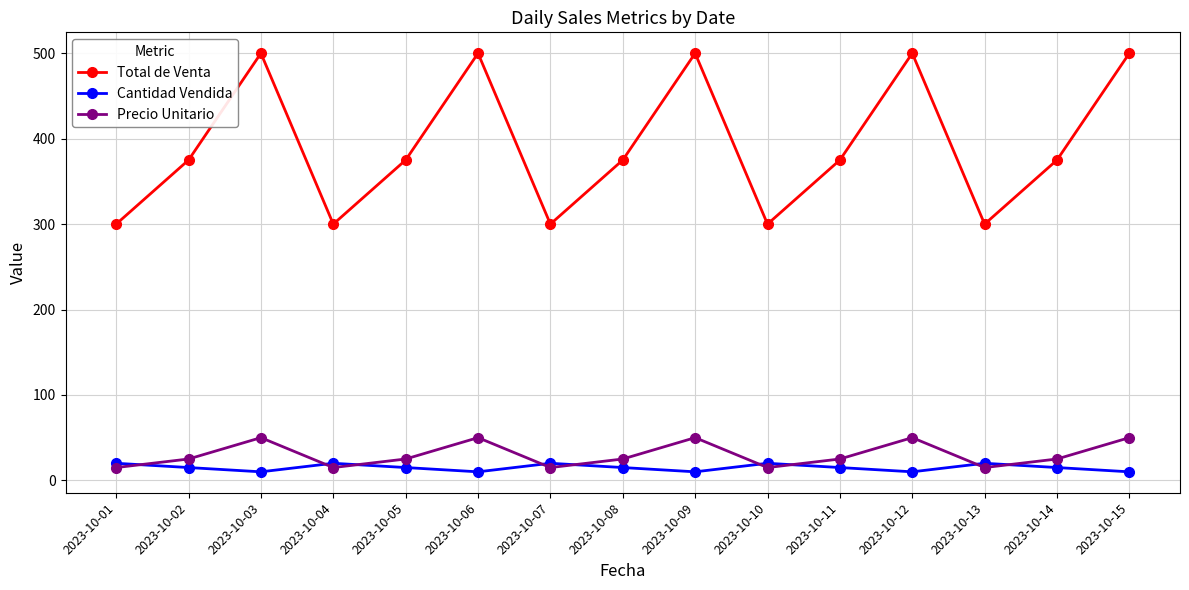

Between 2023-10-03 and 2023-10-14, which series saw the biggest shift?

Total de Venta